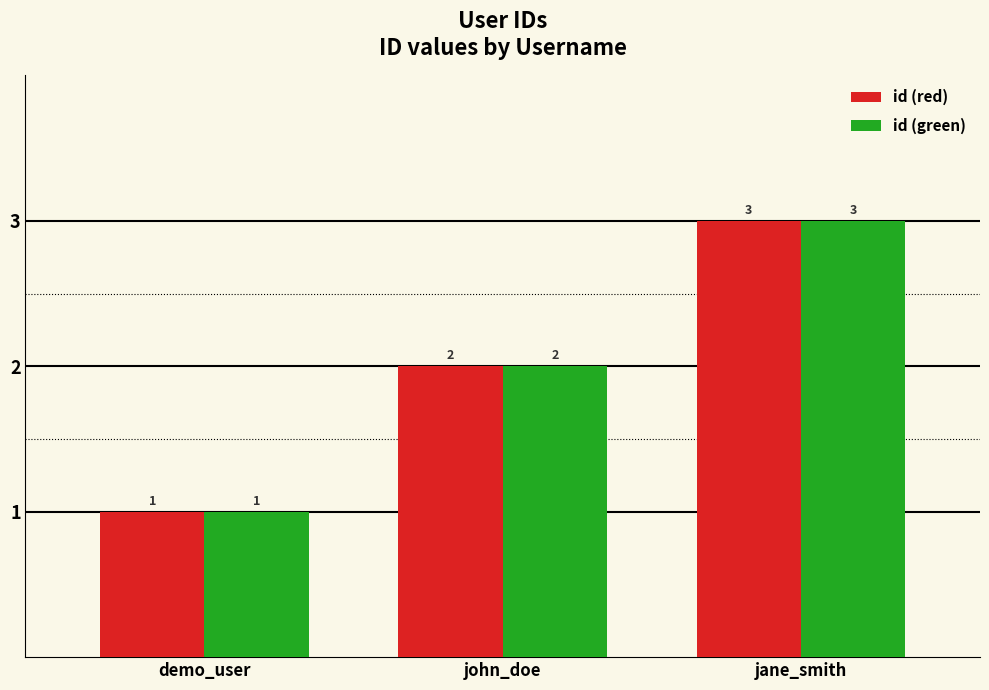

What position from the left is demo_user?

1